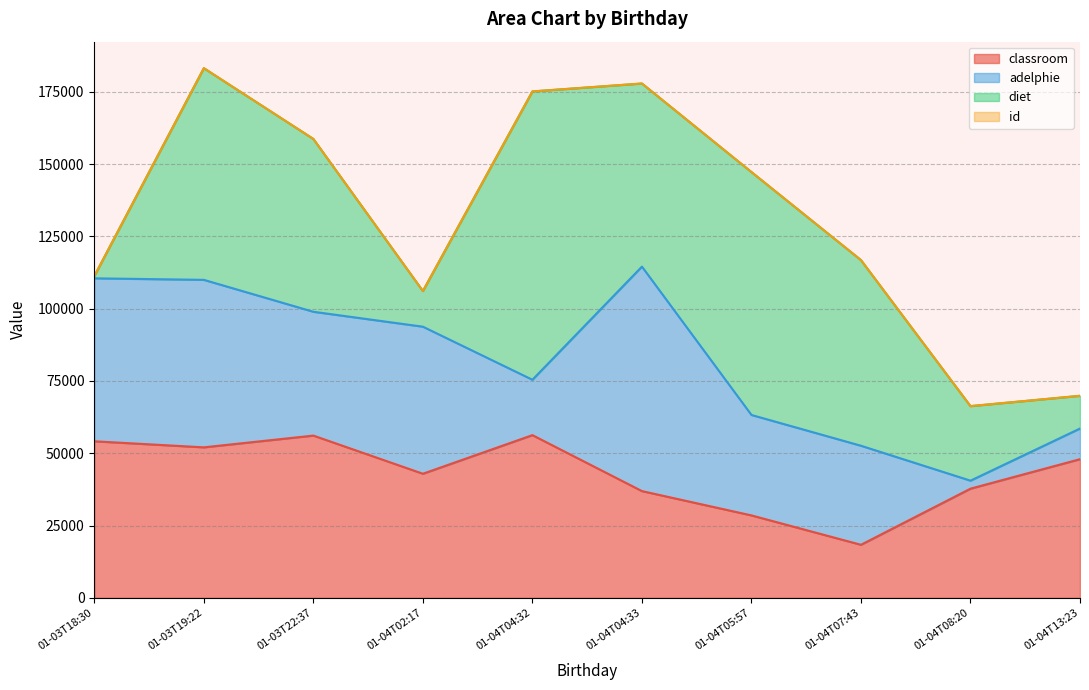

Reading left to right, what are all the values shown in this chart?

classroom: 2022-01-03T18:30:15=54127	2022-01-03T19:22:07=52037	2022-01-03T22:37:11=56098	2022-01-04T02:17:30=42908	2022-01-04T04:32:28=56258	2022-01-04T04:33:18=36909	2022-01-04T05:57:17=28503	2022-01-04T07:43:52=18345	2022-01-04T08:20:58=37748	2022-01-04T13:23:24=47944
adelphie: 2022-01-03T18:30:15=56345	2022-01-03T19:22:07=57908	2022-01-03T22:37:11=42811	2022-01-04T02:17:30=50842	2022-01-04T04:32:28=19145	2022-01-04T04:33:18=77610	2022-01-04T05:57:17=34727	2022-01-04T07:43:52=34243	2022-01-04T08:20:58=2765	2022-01-04T13:23:24=10593
diet: 2022-01-03T18:30:15=789	2022-01-03T19:22:07=73189	2022-01-03T22:37:11=59746	2022-01-04T02:17:30=12329	2022-01-04T04:32:28=99692	2022-01-04T04:33:18=63311	2022-01-04T05:57:17=83985	2022-01-04T07:43:52=64189	2022-01-04T08:20:58=25770	2022-01-04T13:23:24=11315
id: 2022-01-03T18:30:15=2	2022-01-03T19:22:07=8	2022-01-03T22:37:11=3	2022-01-04T02:17:30=7	2022-01-04T04:32:28=1	2022-01-04T04:33:18=6	2022-01-04T05:57:17=10	2022-01-04T07:43:52=5	2022-01-04T08:20:58=9	2022-01-04T13:23:24=4